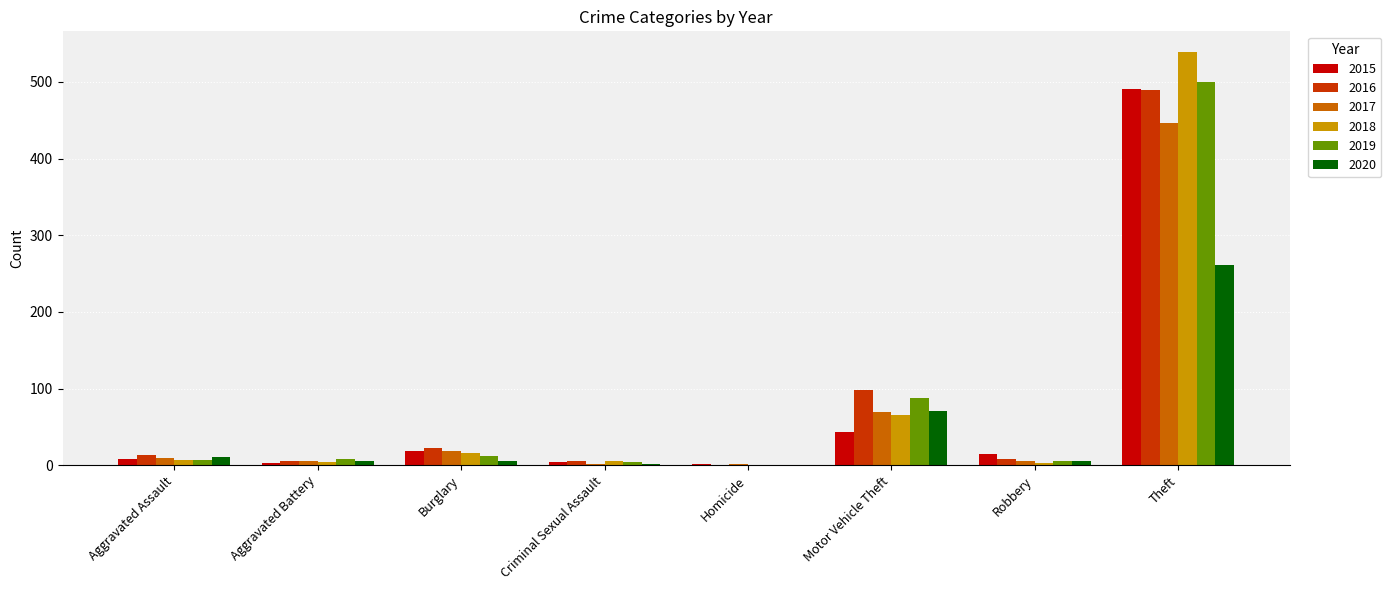

Where is 2017 nearest to the value 224?

Motor Vehicle Theft